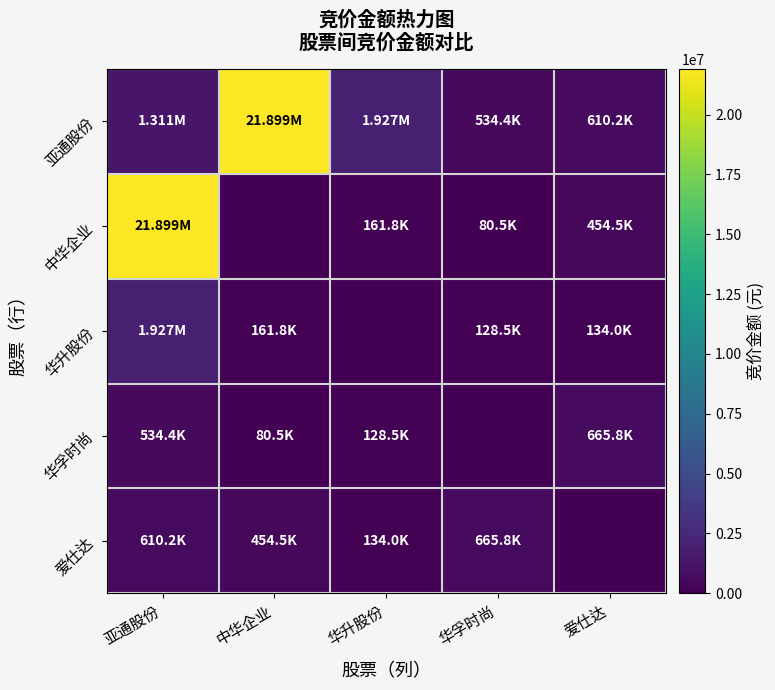

Which has a higher value, 华升股份 or 中华企业?

中华企业